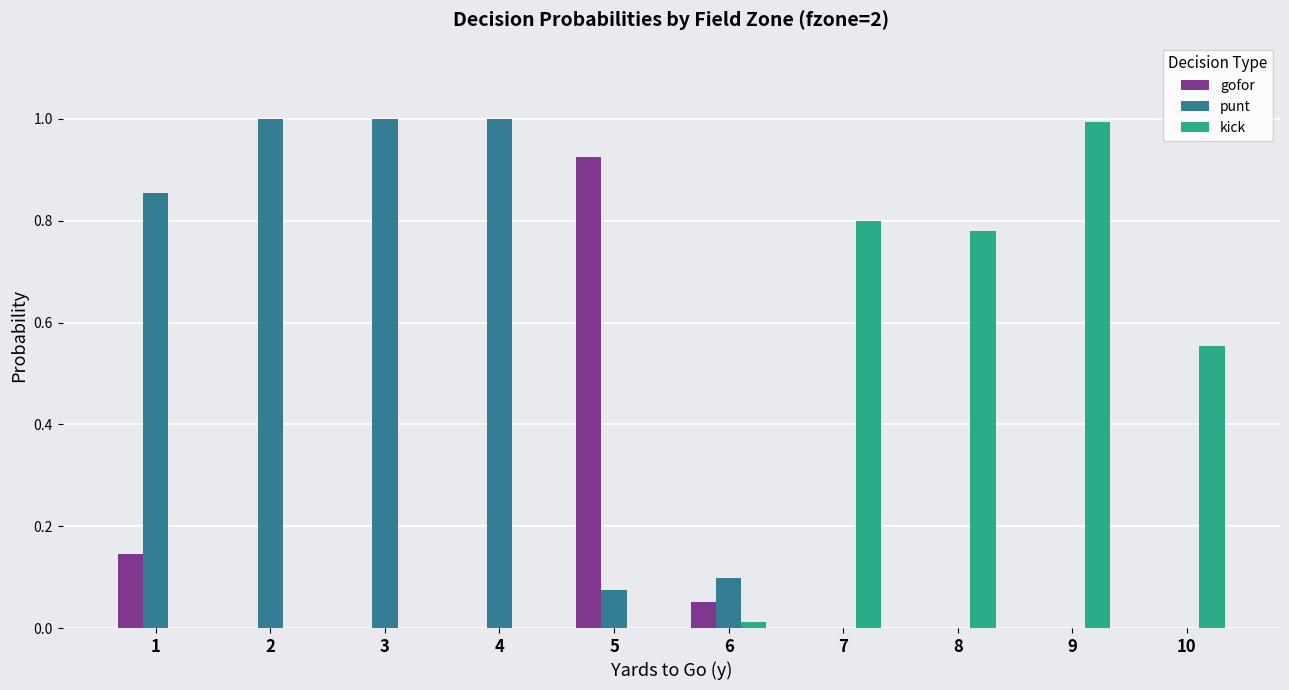

Which series has the largest total across all categories?

punt